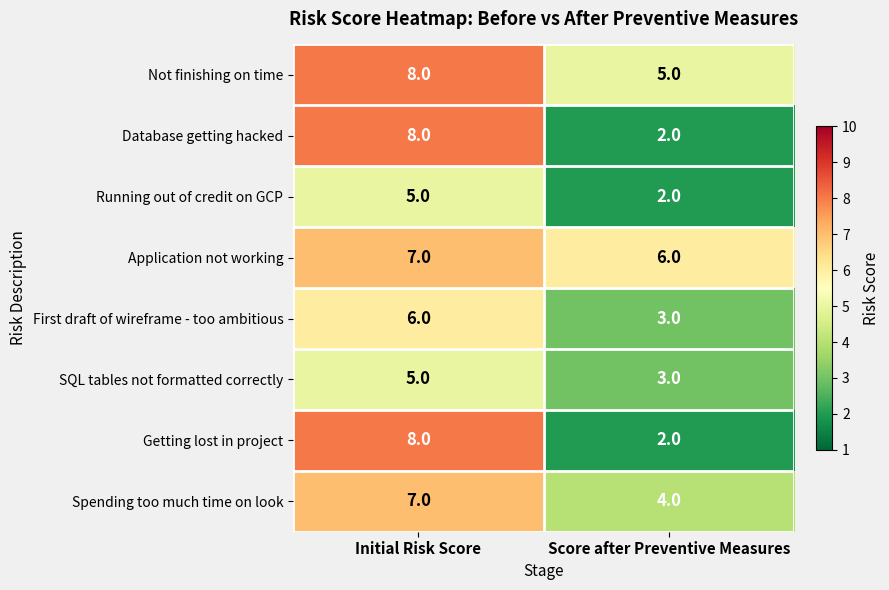

Is it true that Running out of credit on GCP equals 5 at Initial Risk Score?

True